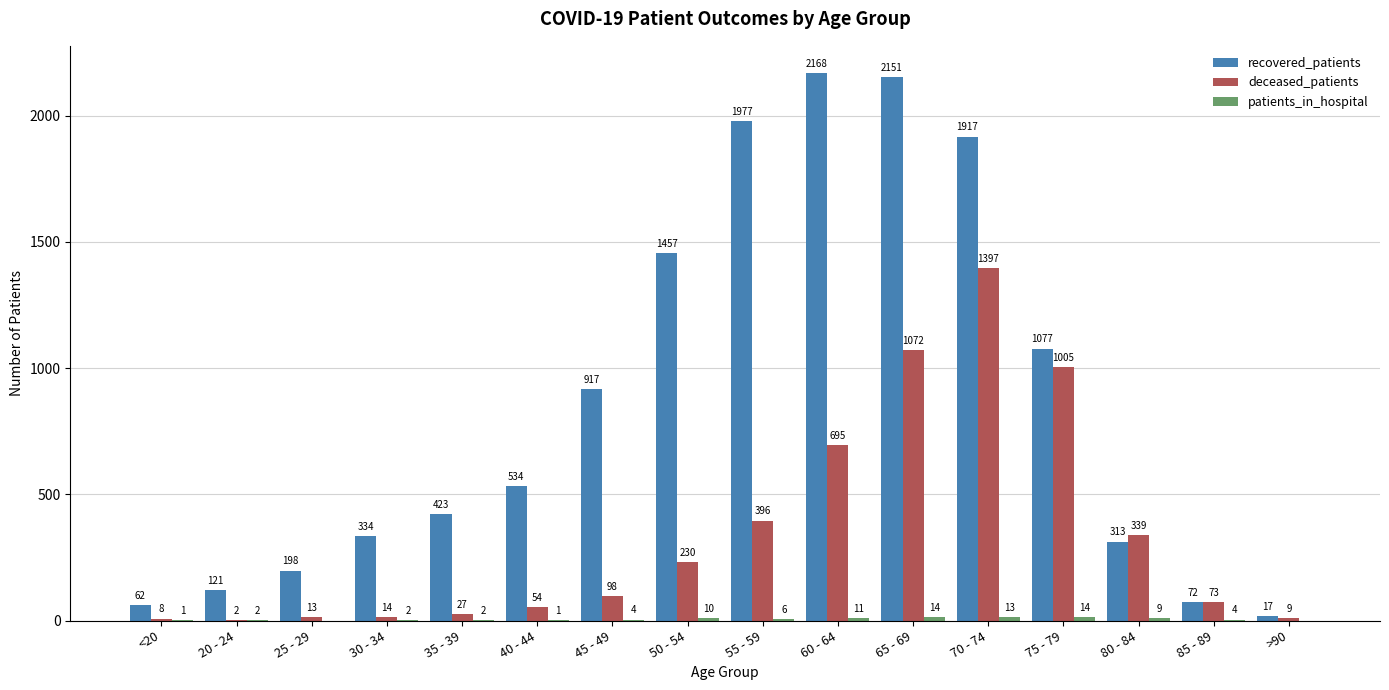

What is the total value across all series at 40 - 44?

589